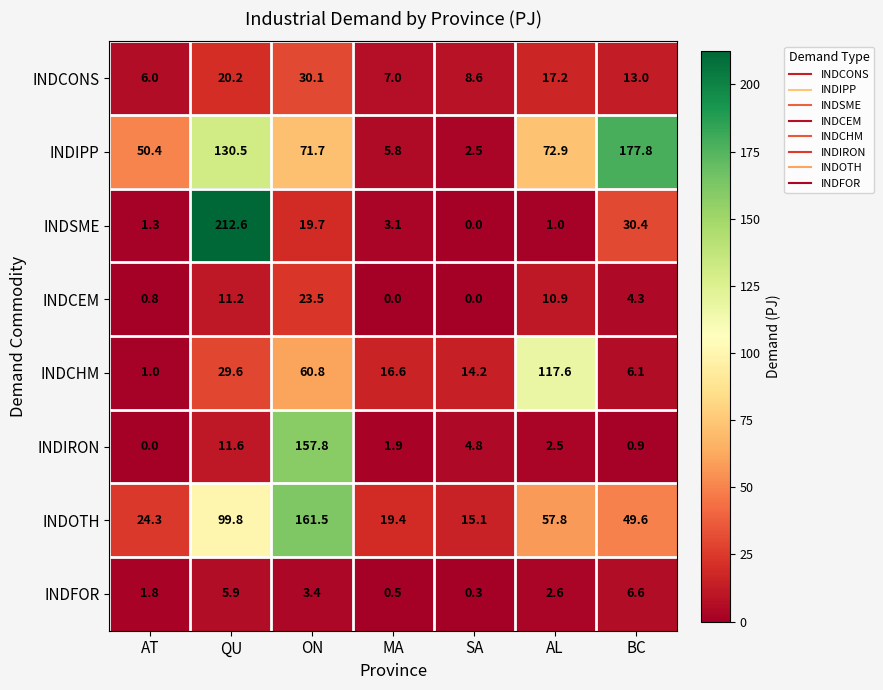

At how many categories does at least one series exceed 180?

1